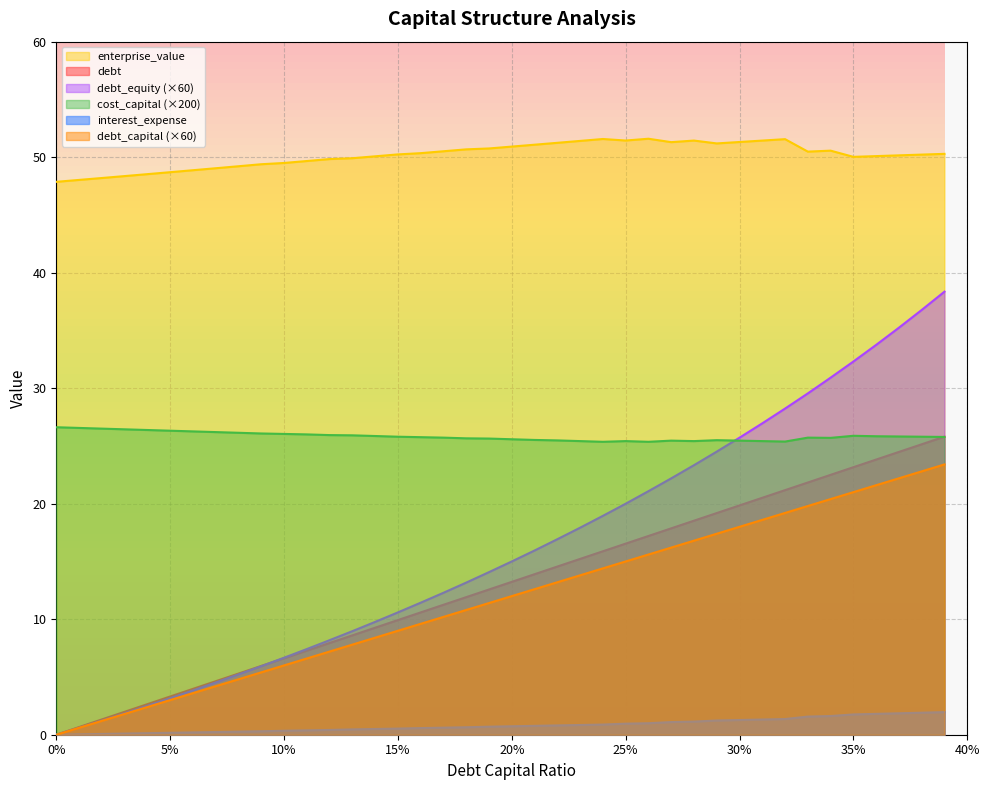

Between 0.02 and 0.27, which is larger?

0.27